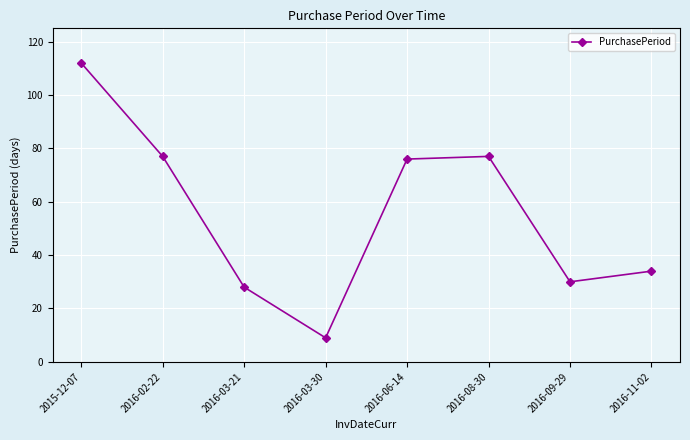

What is the value of the 5th point from the left?

76